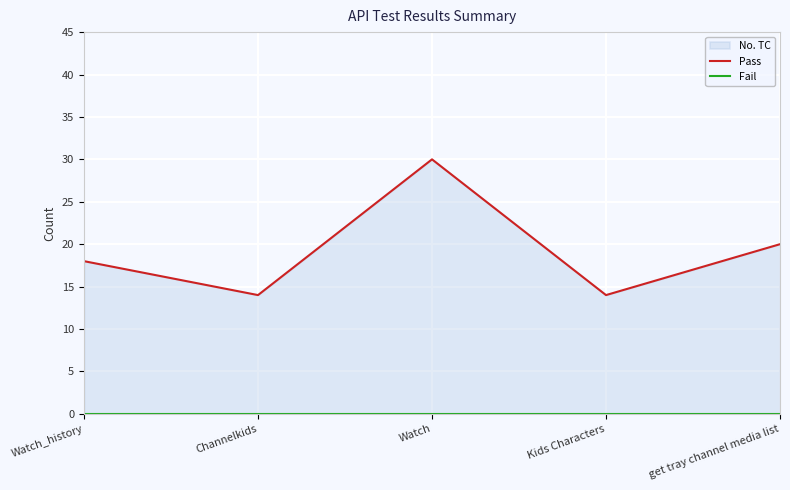

What is the label of the 5th point from the right?

Watch_history